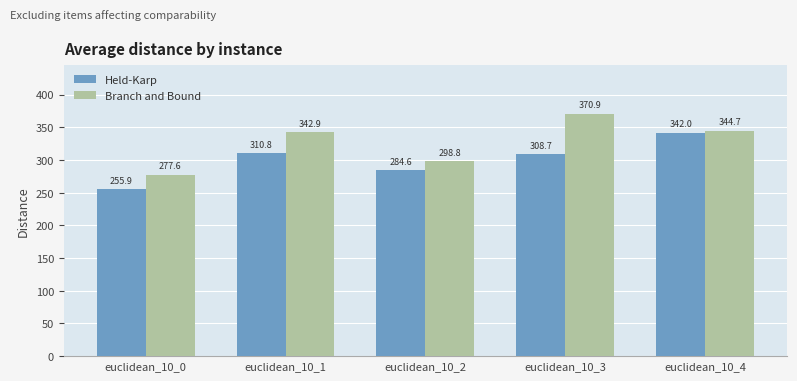

How many bars are there in each group?

2